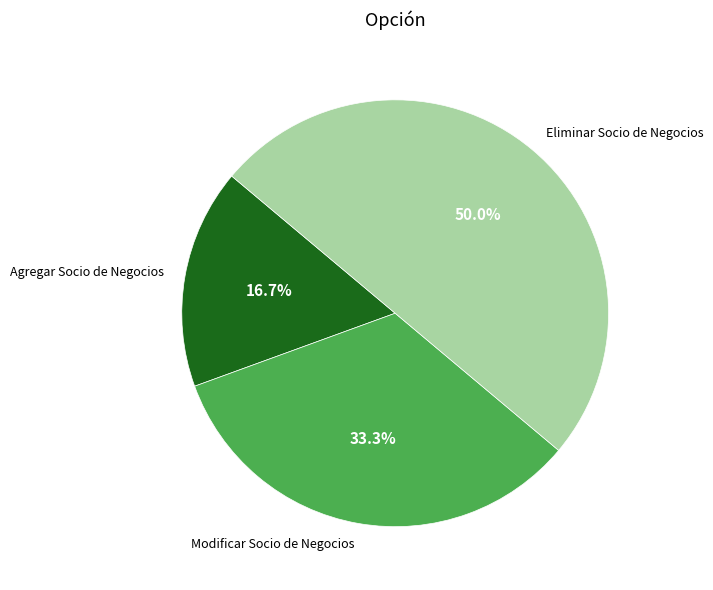

To the nearest percent, what is the difference between the Agregar Socio de Negocios and Modificar Socio de Negocios slice percentages?

17%